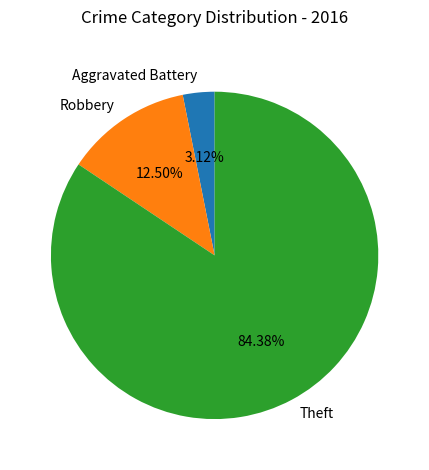

How many slices are in this pie chart?

3